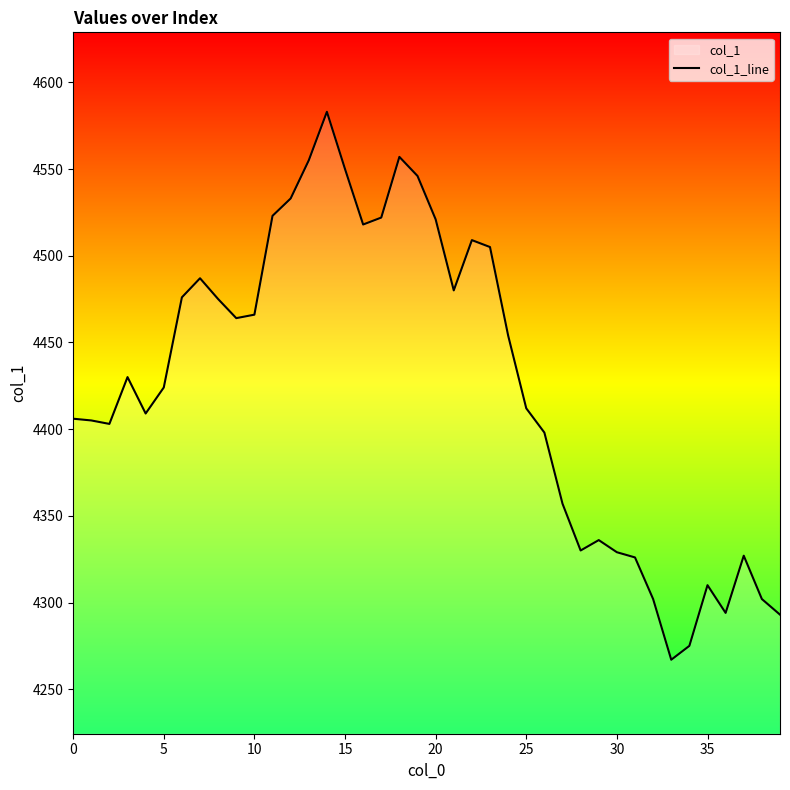

What is the label of the 37th point from the left?

36